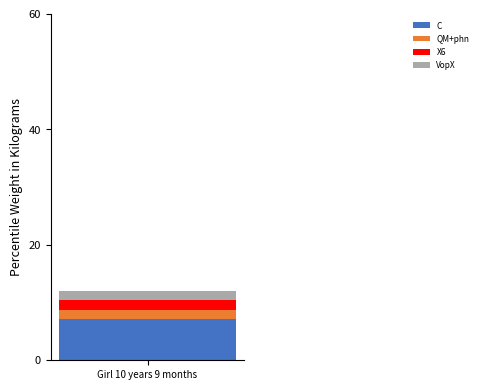

Reading right to left, list the values for the C series.

Girl 10 years 9 months=7.1